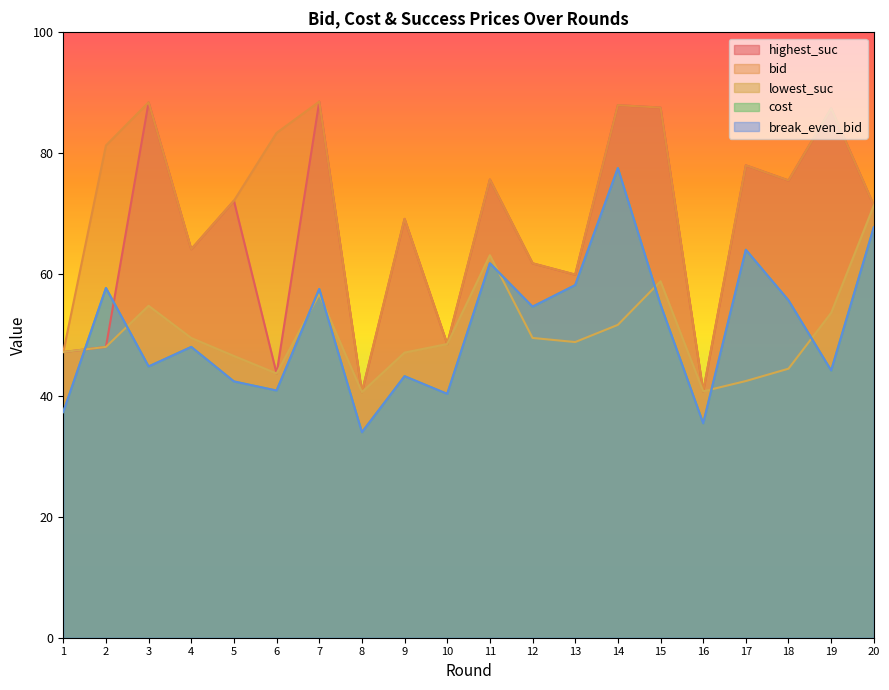

At which category does highest_suc reach its first local valley?

4